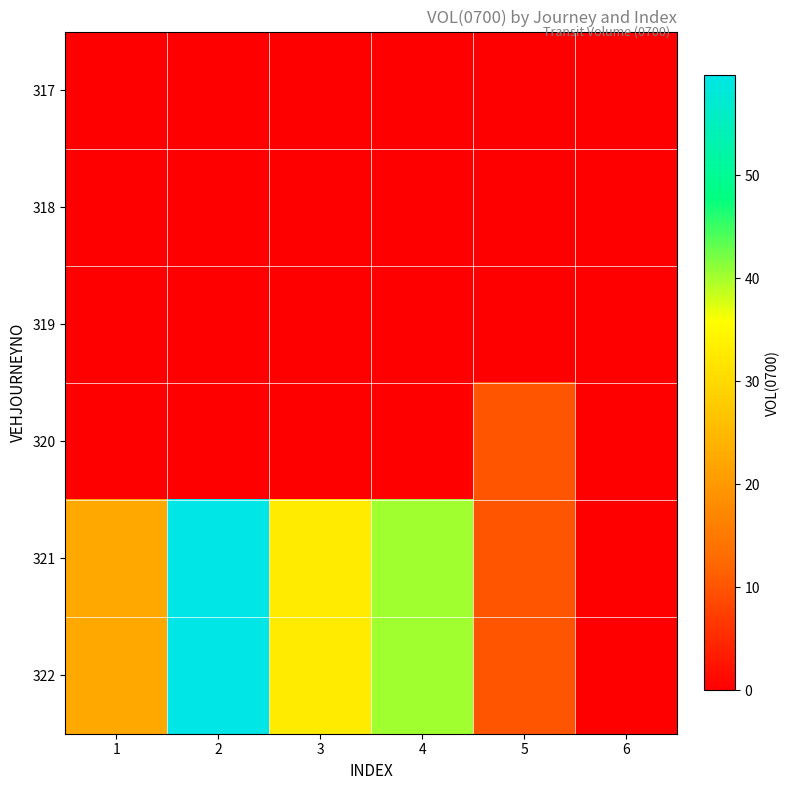

Reading left to right, transcribe all the data shown in this chart.

317: 1=0.0	2=0.0	3=0.0	4=0.0	5=0.0	6=0.0
318: 1=0.0	2=0.0	3=0.0	4=0.0	5=0.0	6=0.0
319: 1=0.0	2=0.0	3=0.0	4=0.0	5=0.0	6=0.0
320: 1=0.0	2=0.0	3=0.0	4=0.0	5=10.0	6=0.0
321: 1=22.5	2=59.7	3=32.8	4=40.3	5=10.0	6=0.0
322: 1=22.5	2=59.8	3=32.8	4=40.3	5=10.0	6=0.0